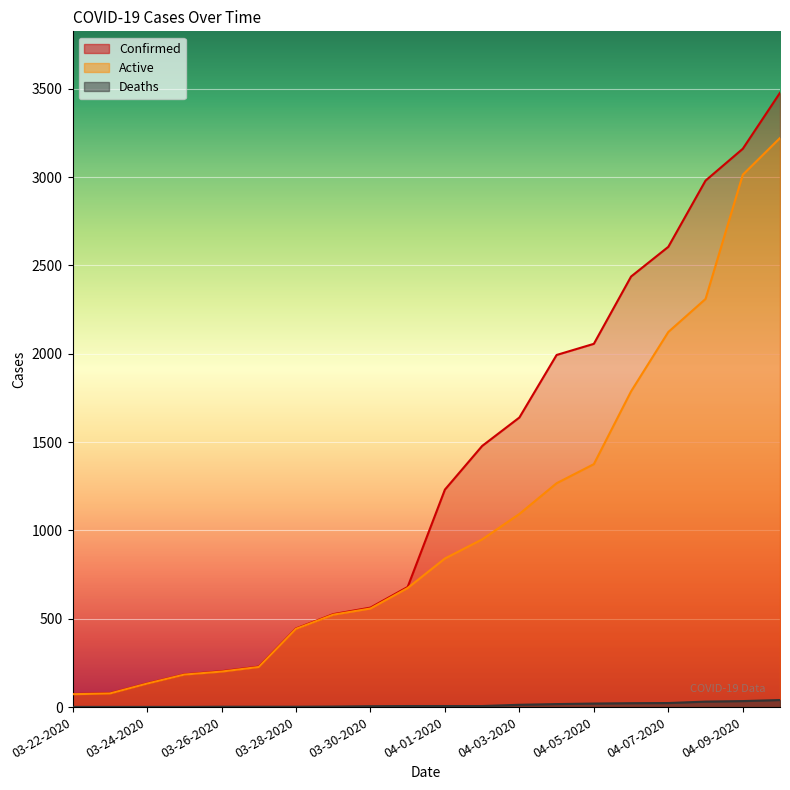

At which label is Confirmed closest to 1775?

04-03-2020